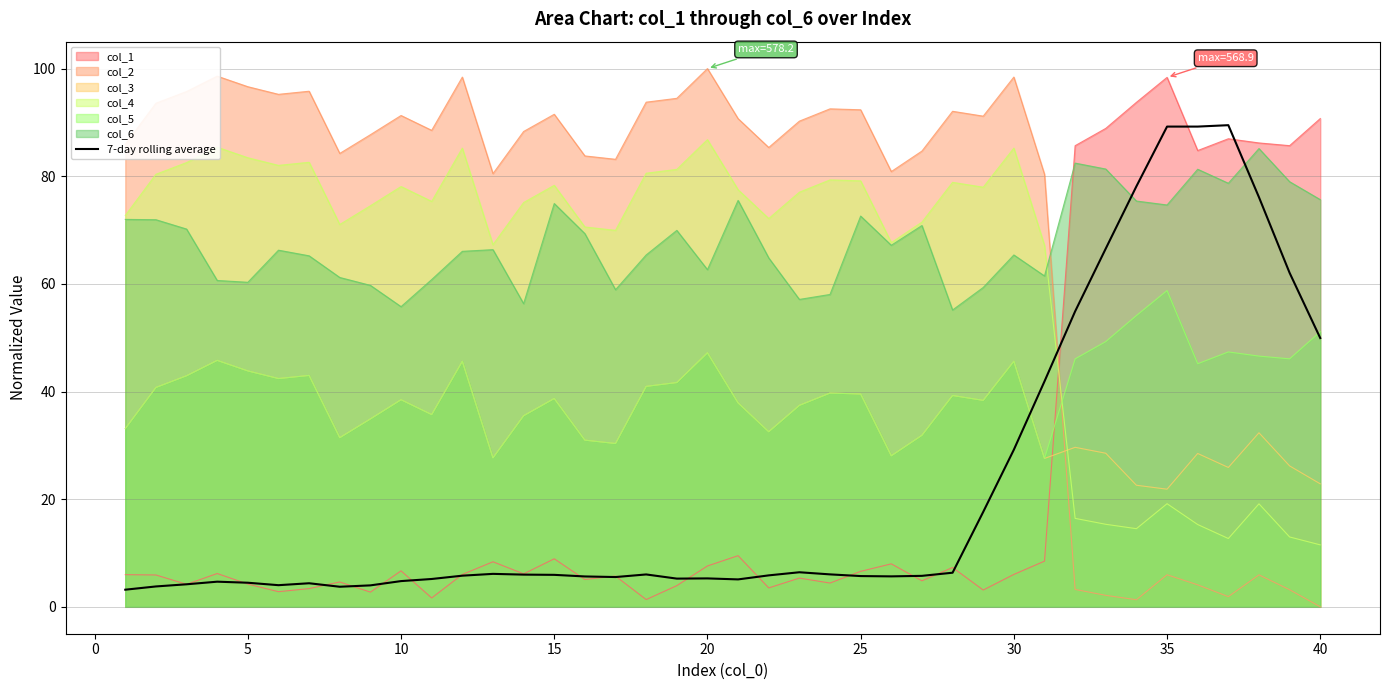

What is the maximum value for col_2?

100.0